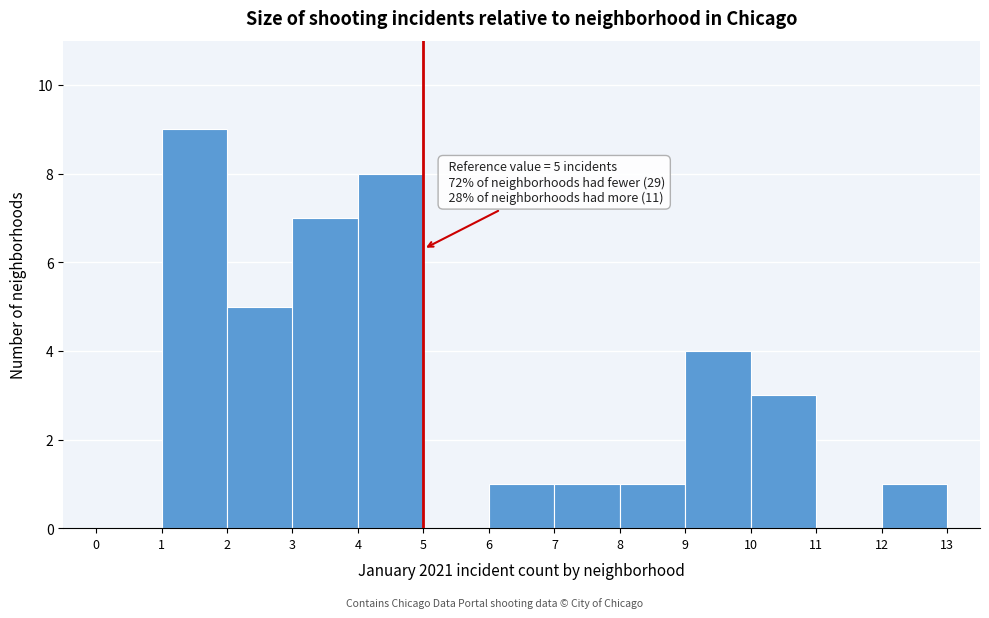

Which range on the x-axis has the tallest bar?

1 to 2